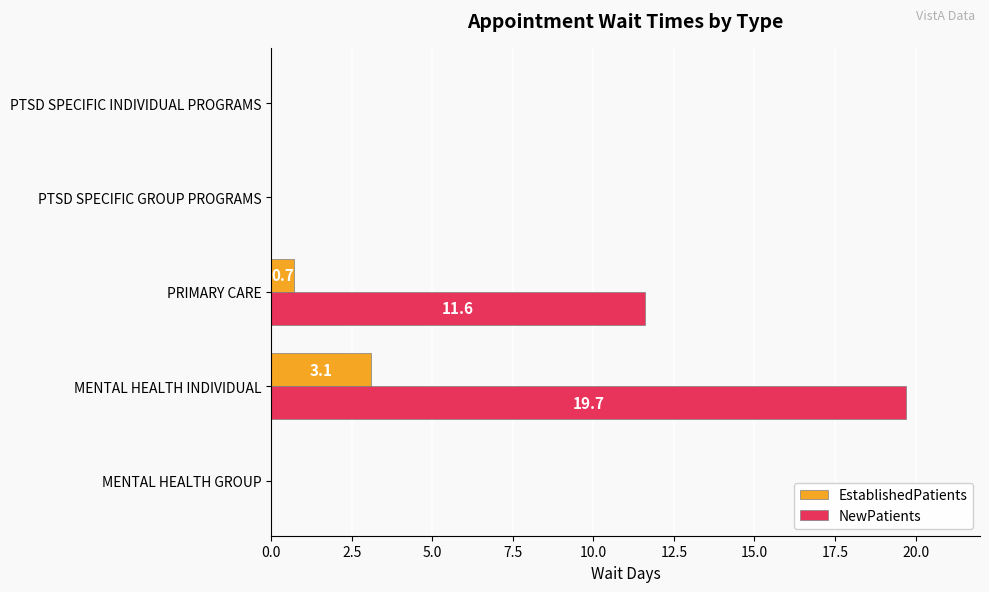

Which series has the largest total across all categories?

NewPatients